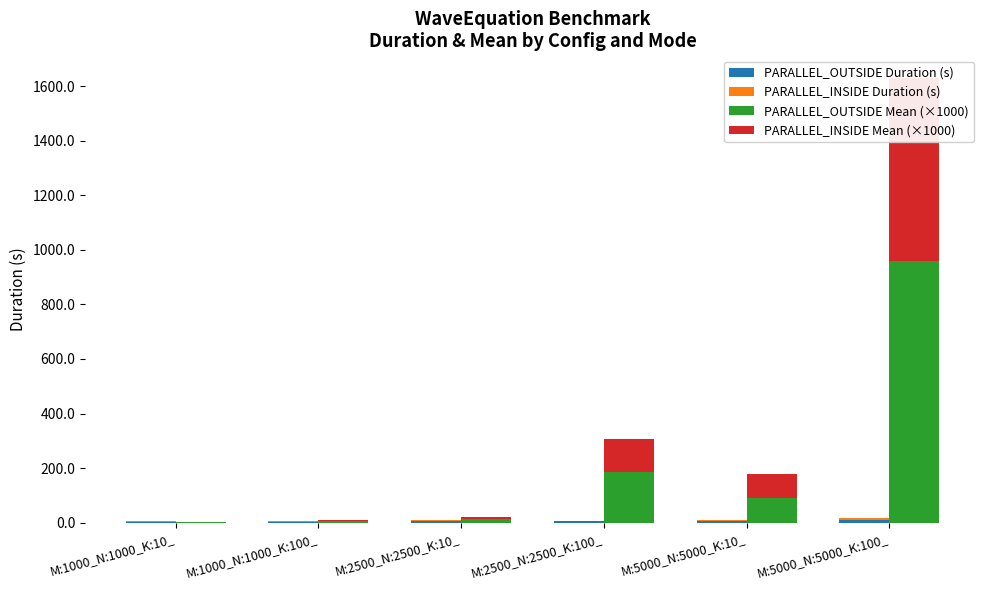

Reading right to left, extract all data points from this chart.

PARALLEL_OUTSIDE Duration (s): 9.6	4.4	4.7	4.8	2.2	3.8
PARALLEL_INSIDE Duration (s): 6.7	4.5	3.0	3.8	2.2	2.1
PARALLEL_OUTSIDE Mean (×1000): 959.3	88.7	187.4	12.1	4.4	0.8
PARALLEL_INSIDE Mean (×1000): 671.7	90.2	120.2	9.4	4.5	0.4